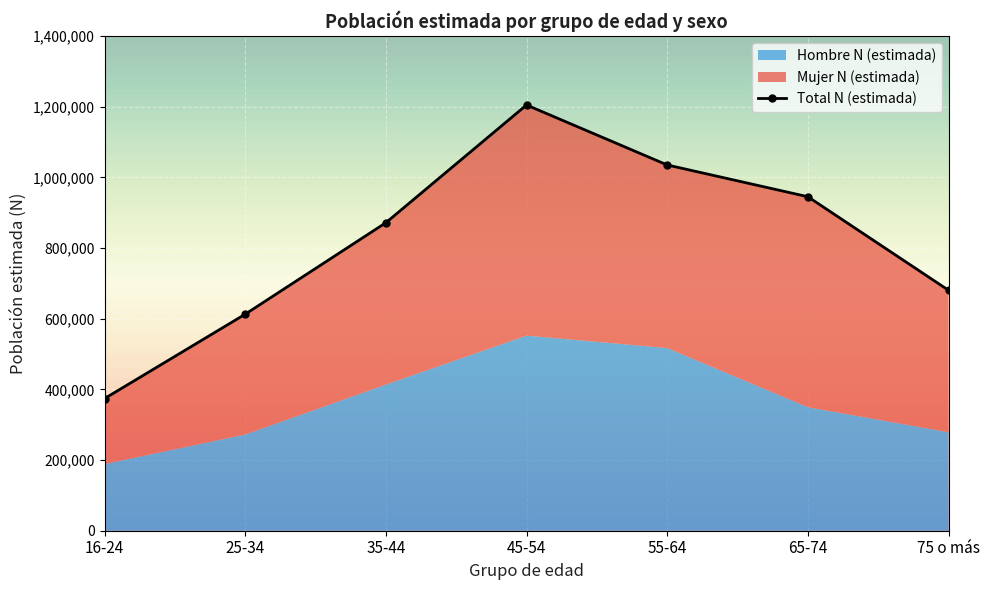

Which category has the lowest value in the Total N (estimada) series?

16-24